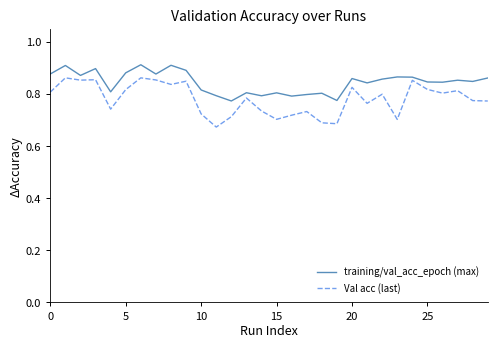

Rank the series by their average value, from highest to lowest.

training/val_acc_epoch (max), Val acc (last)